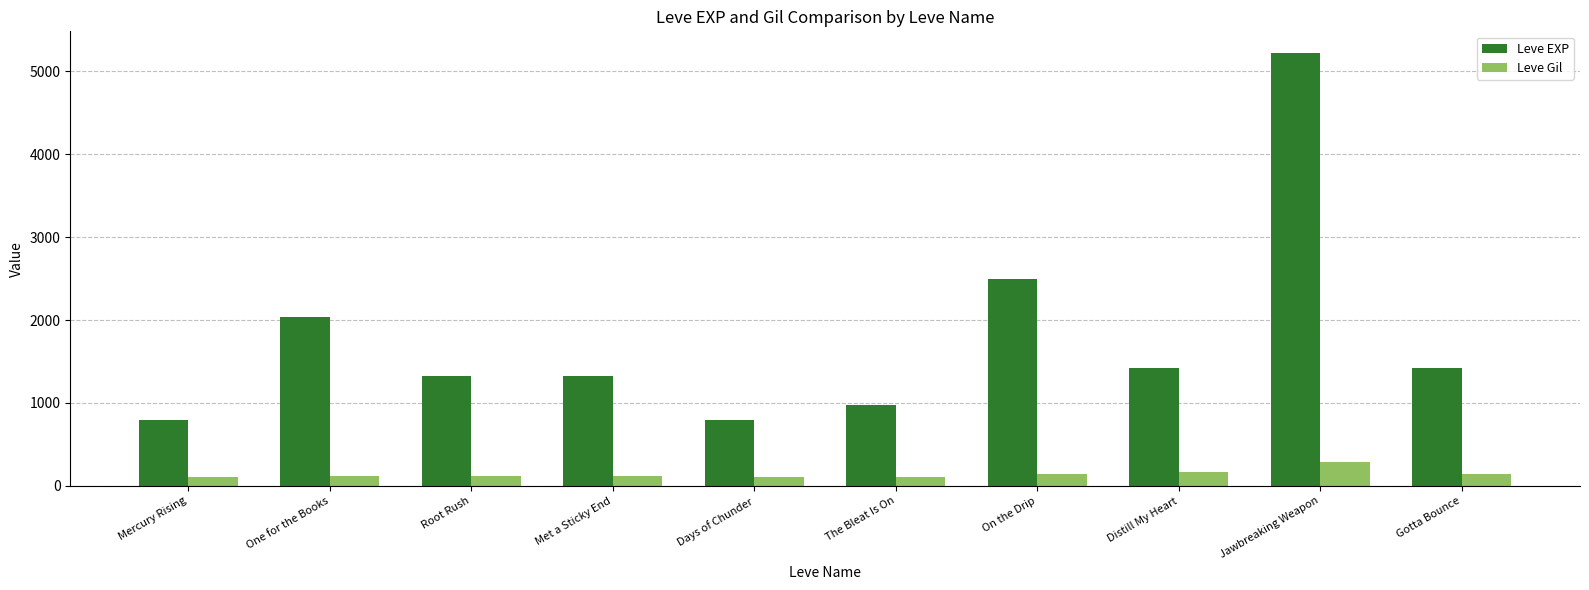

How many data points in Leve EXP are less than 1420?

5